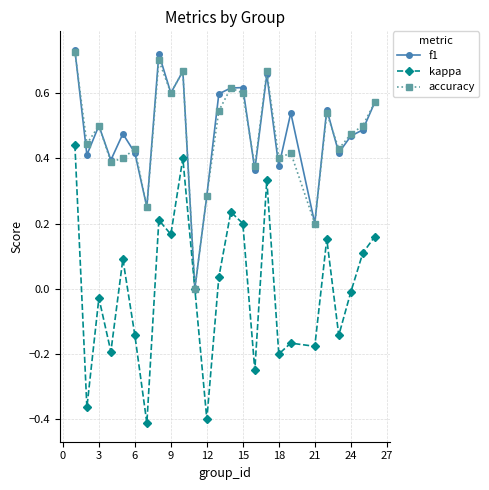

True or false: kappa has more than 2 interior local peaks.

True